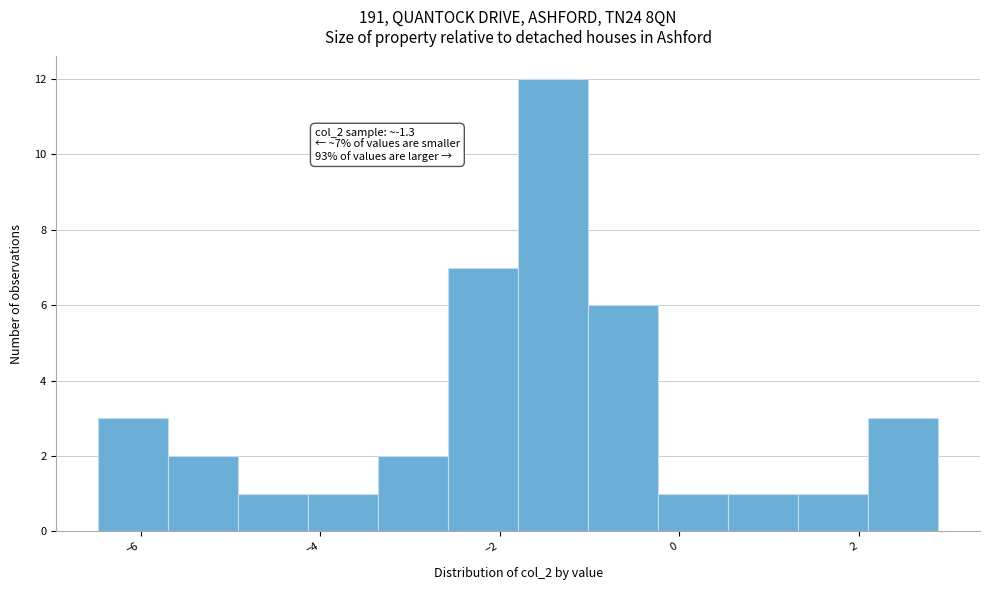

Around what value on the x-axis is the tallest bar? Give the approximate position of its centre, as read against the axis.

-1.4